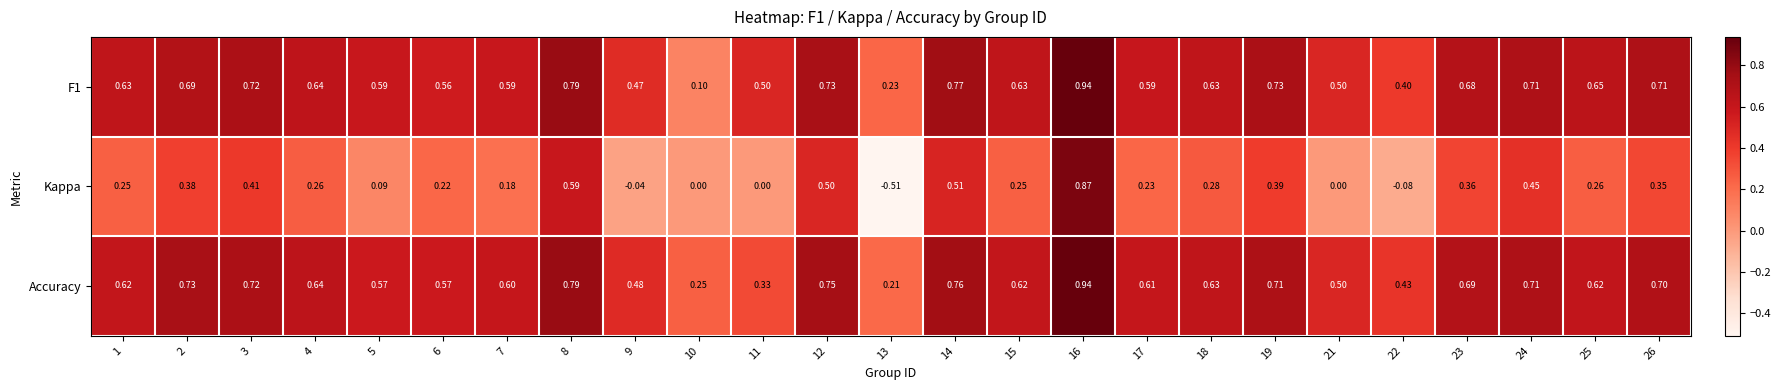

At how many categories does at least one series exceed 0?

25